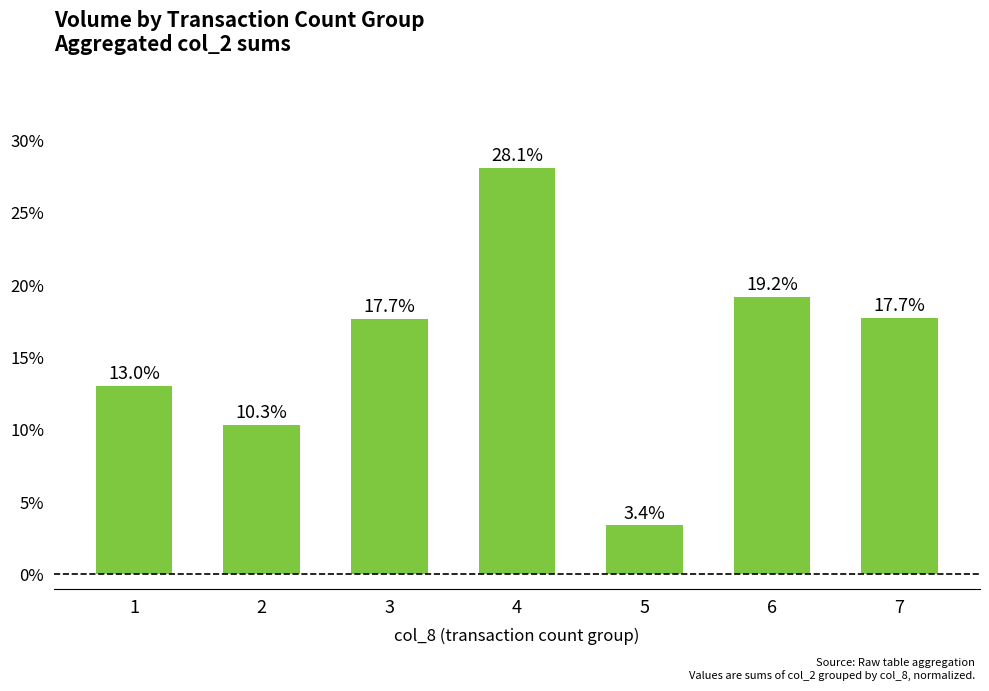

Is it true that the value at 7 is 0.2?

True